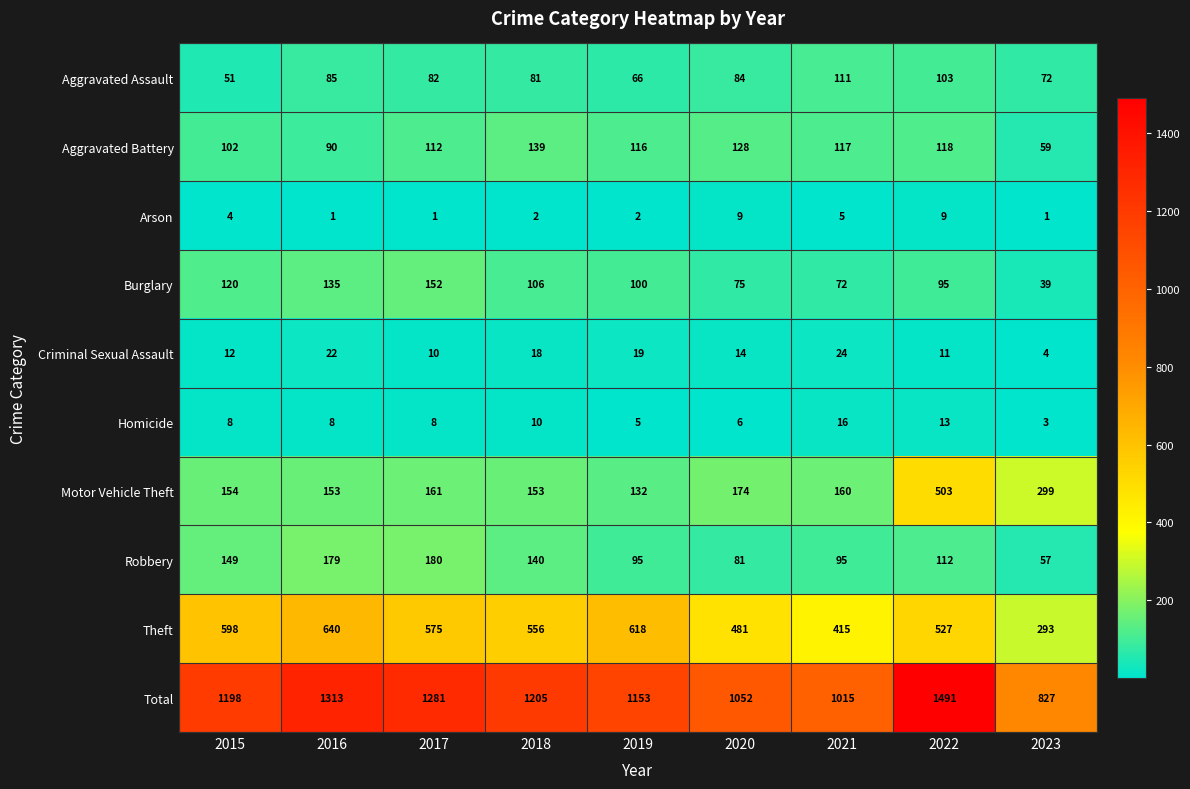

What is the sum of all Theft values?

4703